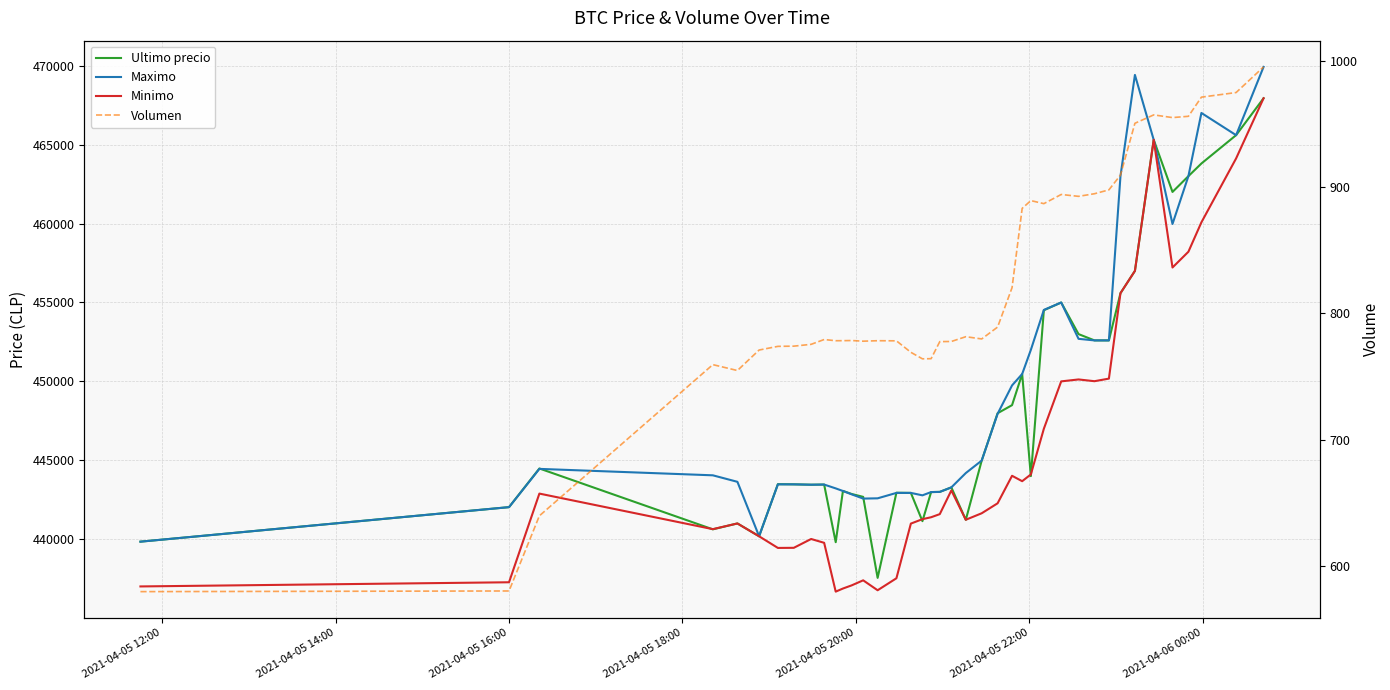

True or false: Maximo and Ultimo precio cross at least once.

True